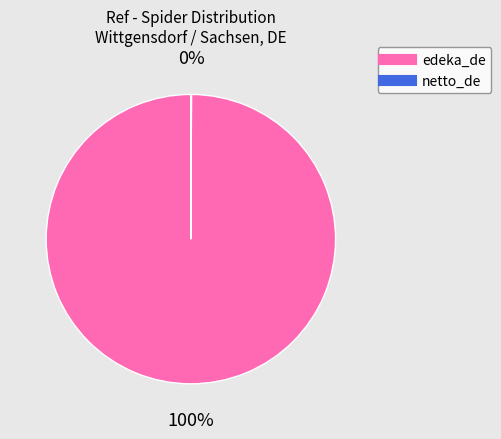

To the nearest percent, what is the average slice percentage?

50%